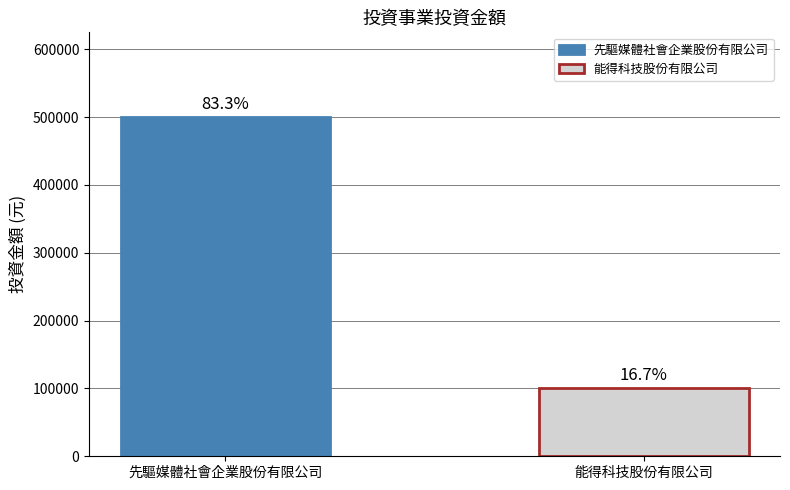

Are the bars grouped side by side (vs. stacked)?

Yes